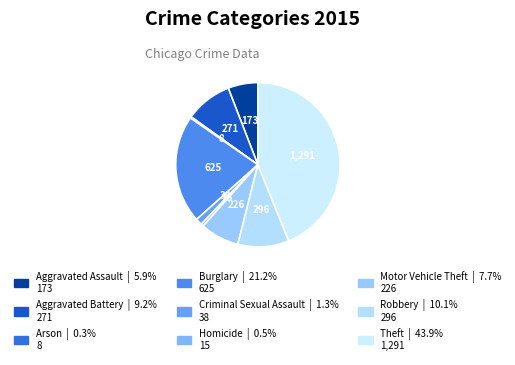

Rank the categories by value from lowest to highest.

Arson, Homicide, Criminal Sexual Assault, Aggravated Assault, Motor Vehicle Theft, Aggravated Battery, Robbery, Burglary, Theft